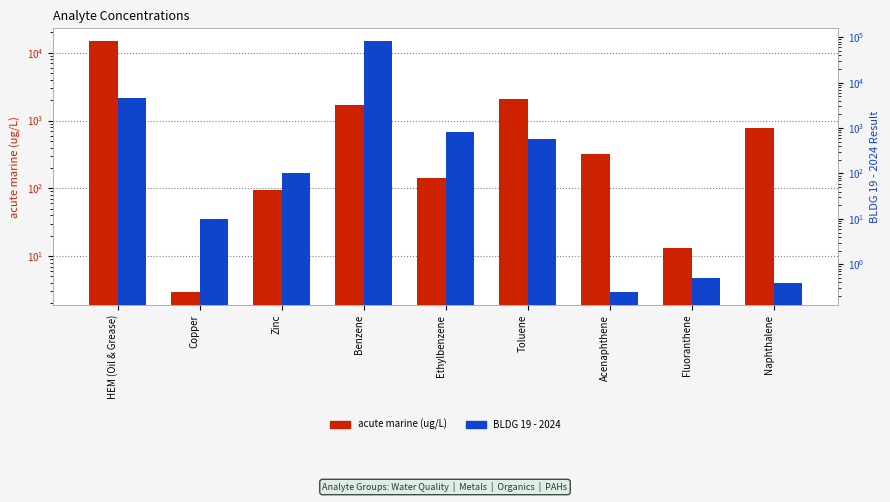

What position from the left is Toluene?

6